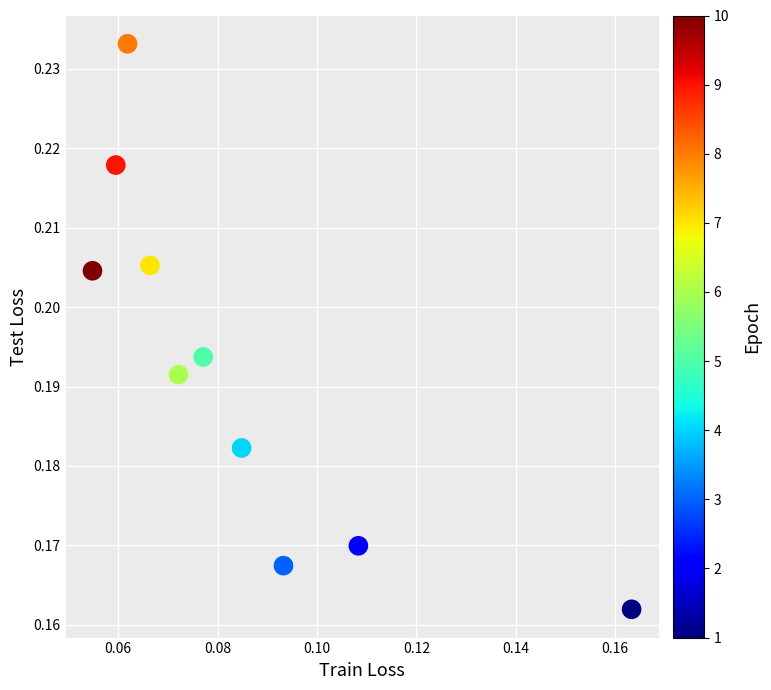

How many points are shown in the scatter plot?

10